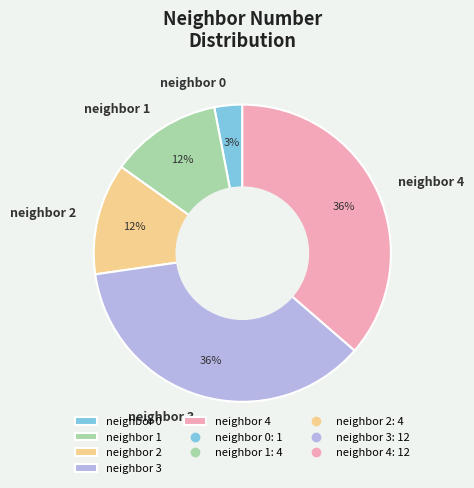

To the nearest percent, what is the difference between the neighbor 0 and neighbor 4 slice percentages?

33%